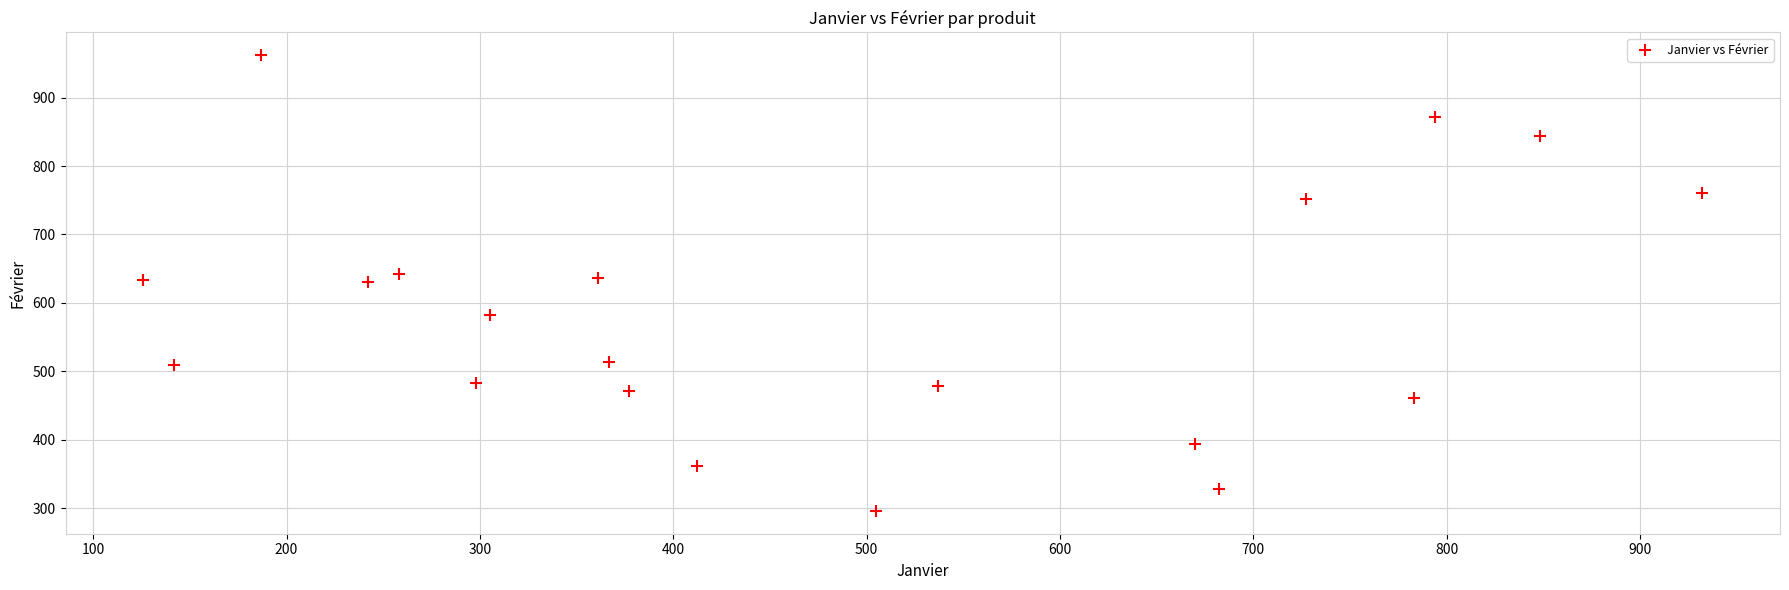

What is the range of Y values (max minus min)?

666